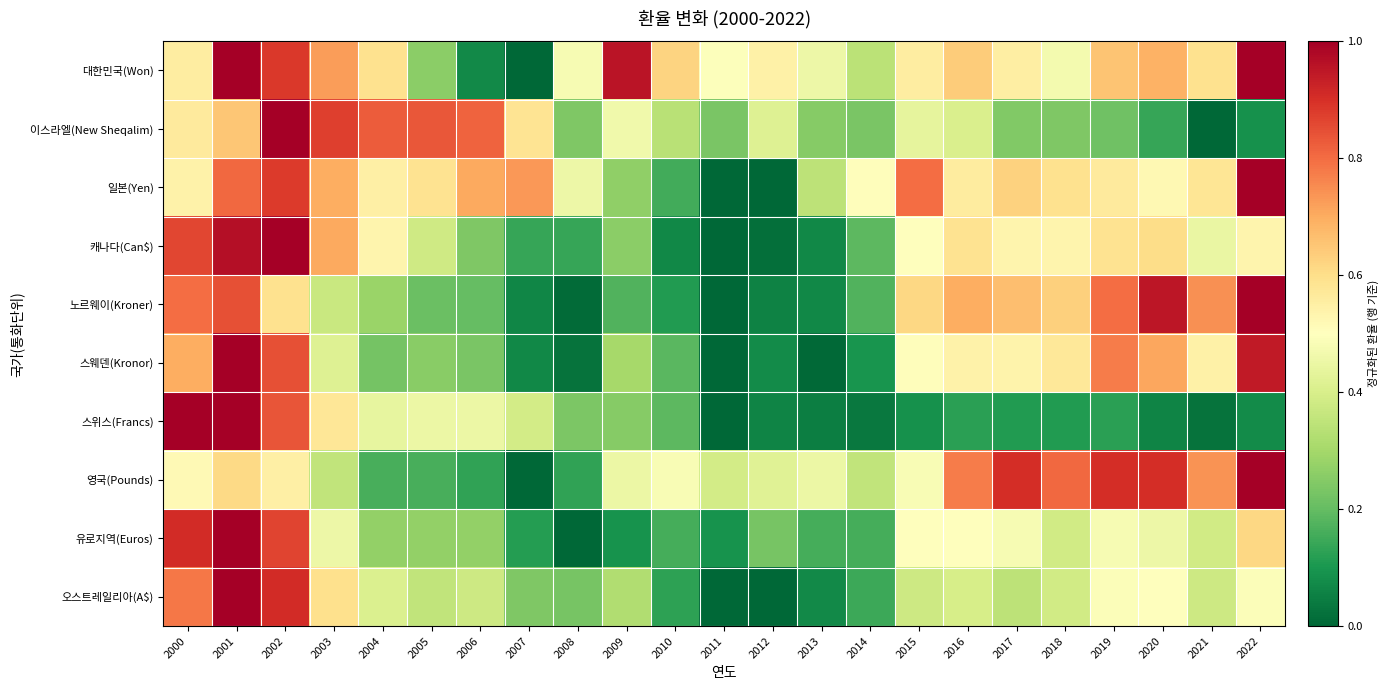

Which series has the largest total across all categories?

대한민국(Won)